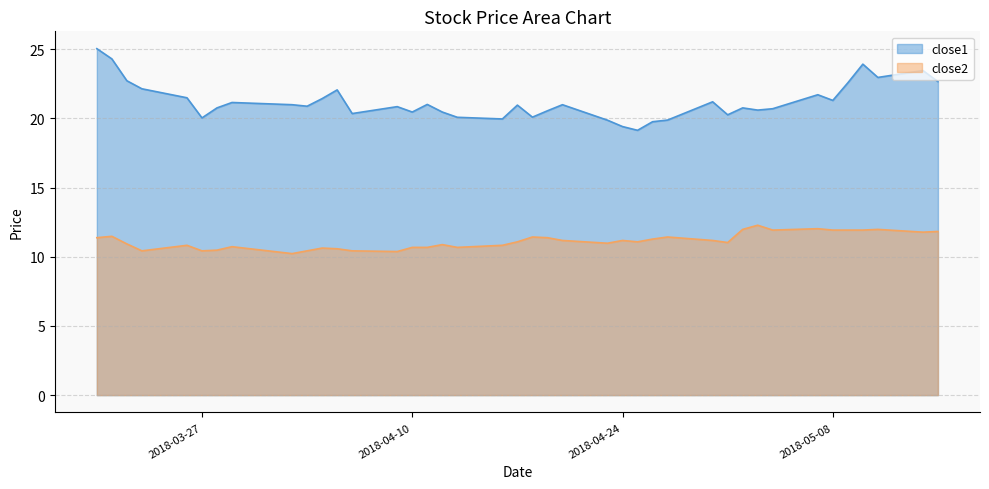

True or false: close2 has a value of 15.6 at 2018-05-08.

False